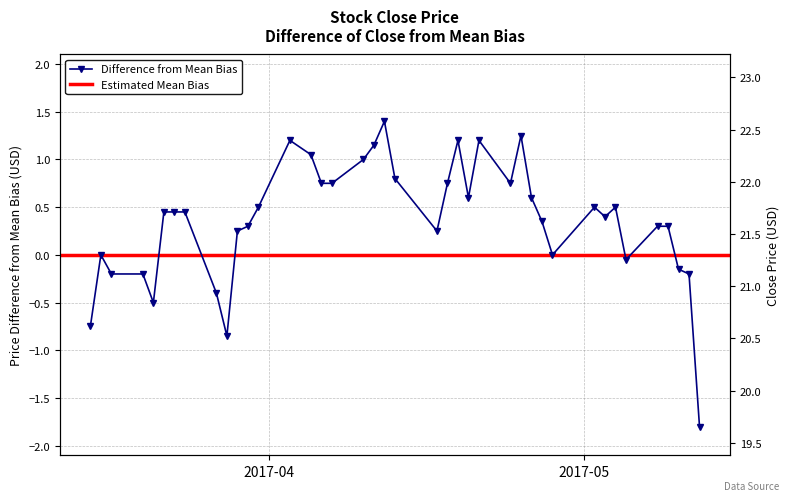

What is the change in value from 2017-03-21 to 2017-05-08?

+0.8